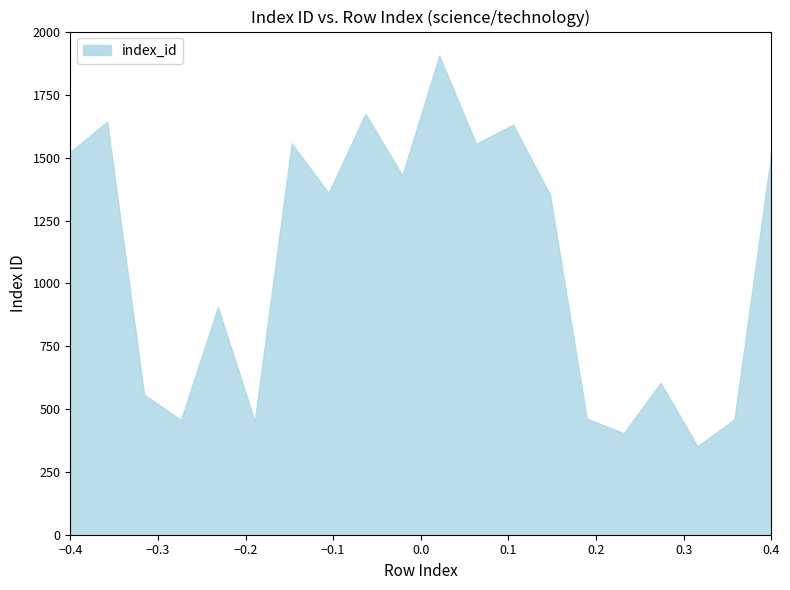

What is the difference between the maximum and minimum values?

1555